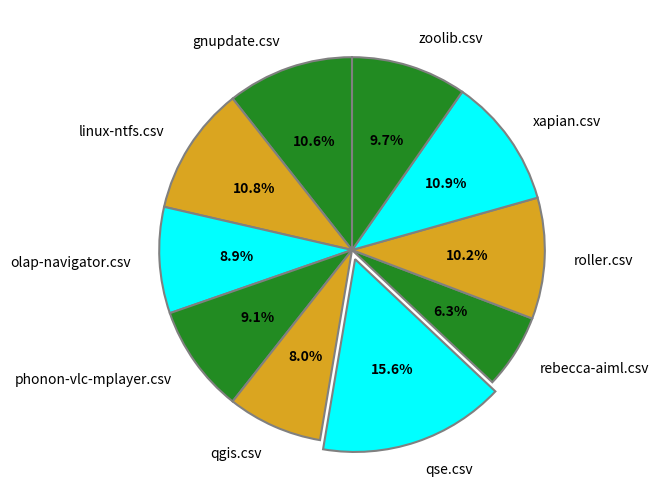

True or false: rebecca-aiml.csv accounts for 6% of the total.

True